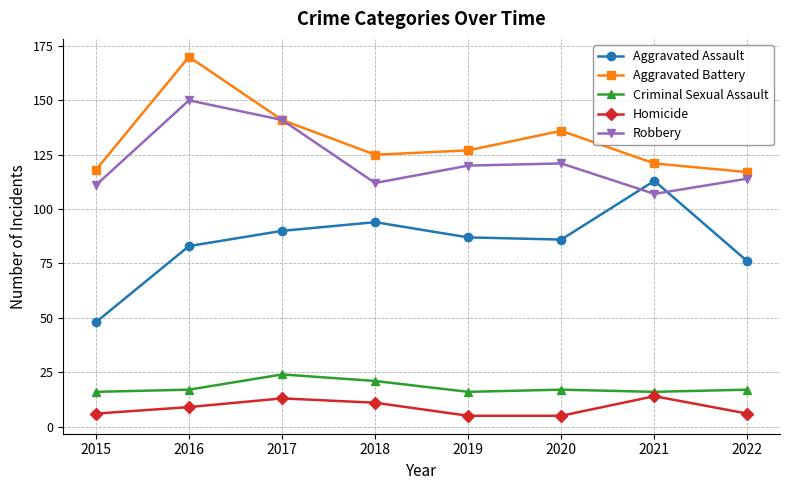

How many lines are shown in the chart?

5